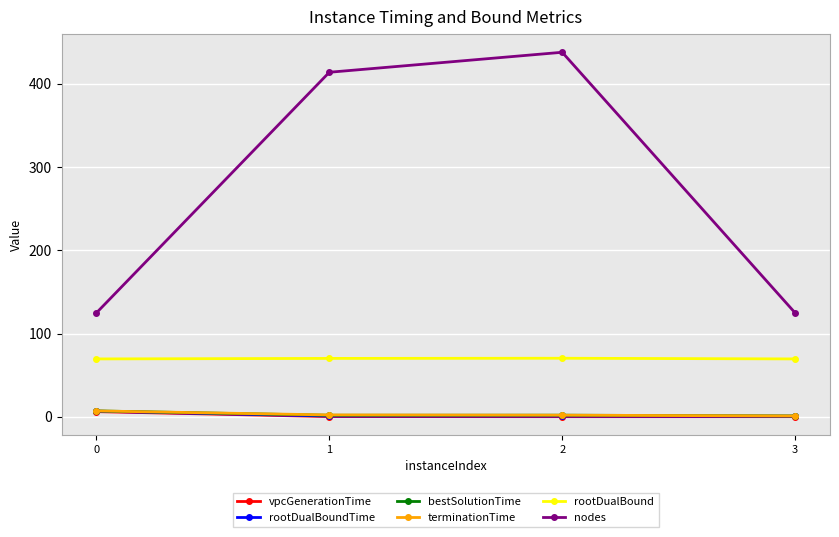

Which series has the widest spread of values?

nodes